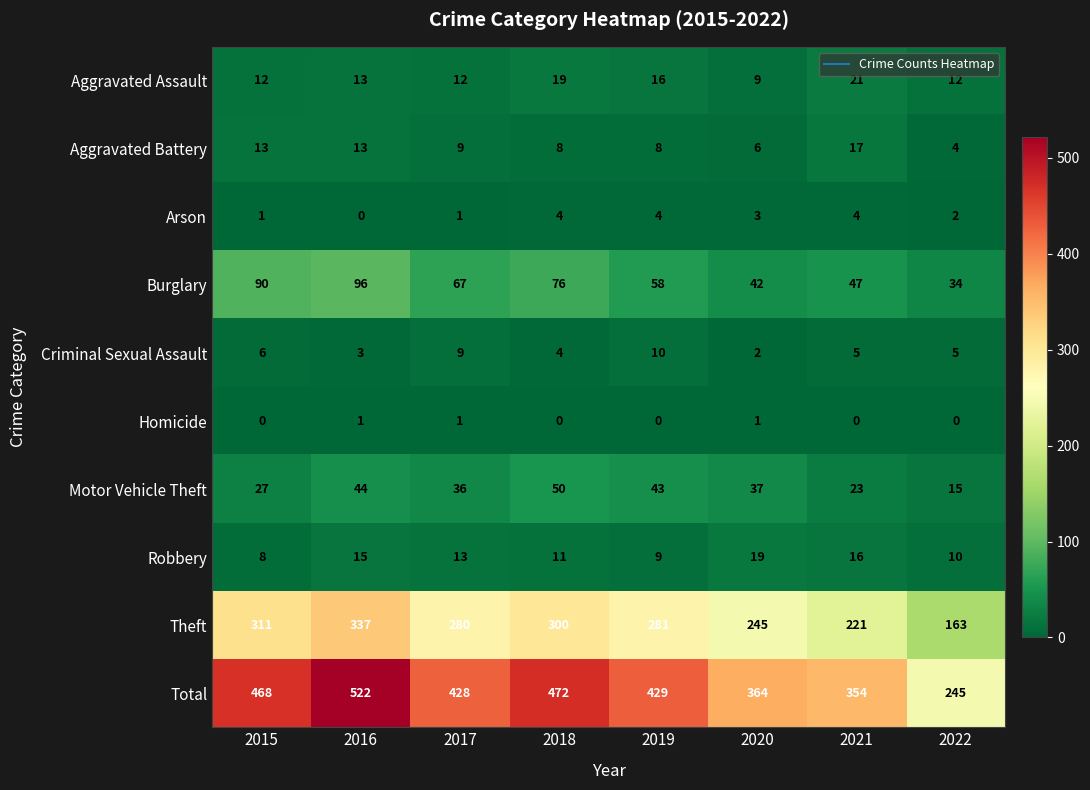

What is the sum of the Total values at 2018 and 2016?

994